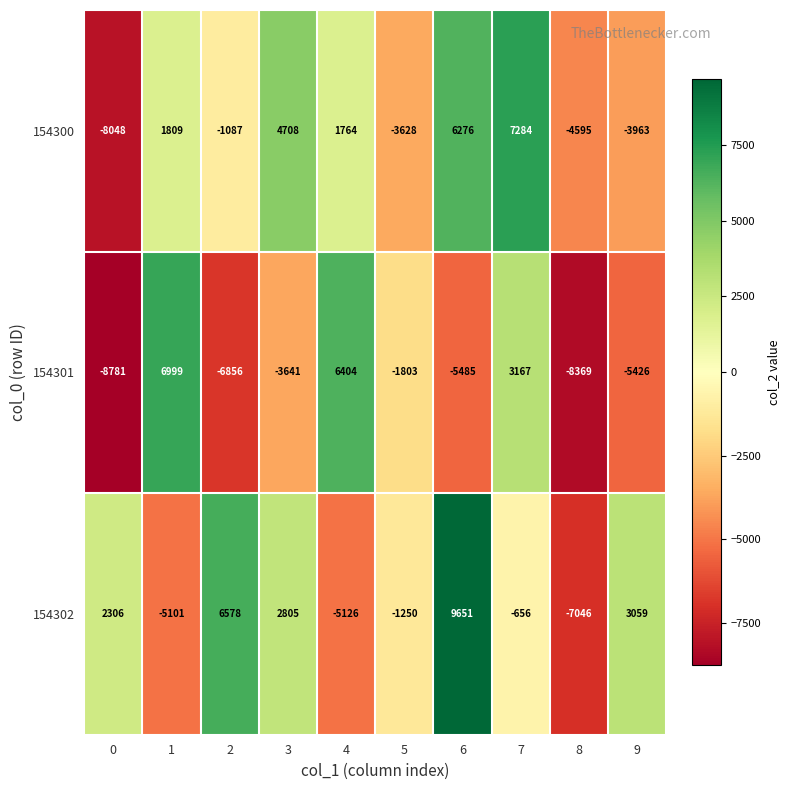

What is the sum of the 154302 values at 1 and 0?

-2795